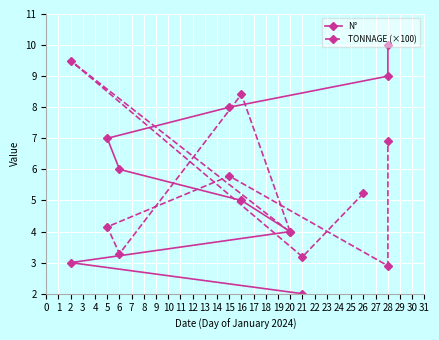

Is this an area chart (filled region under the line)?

No